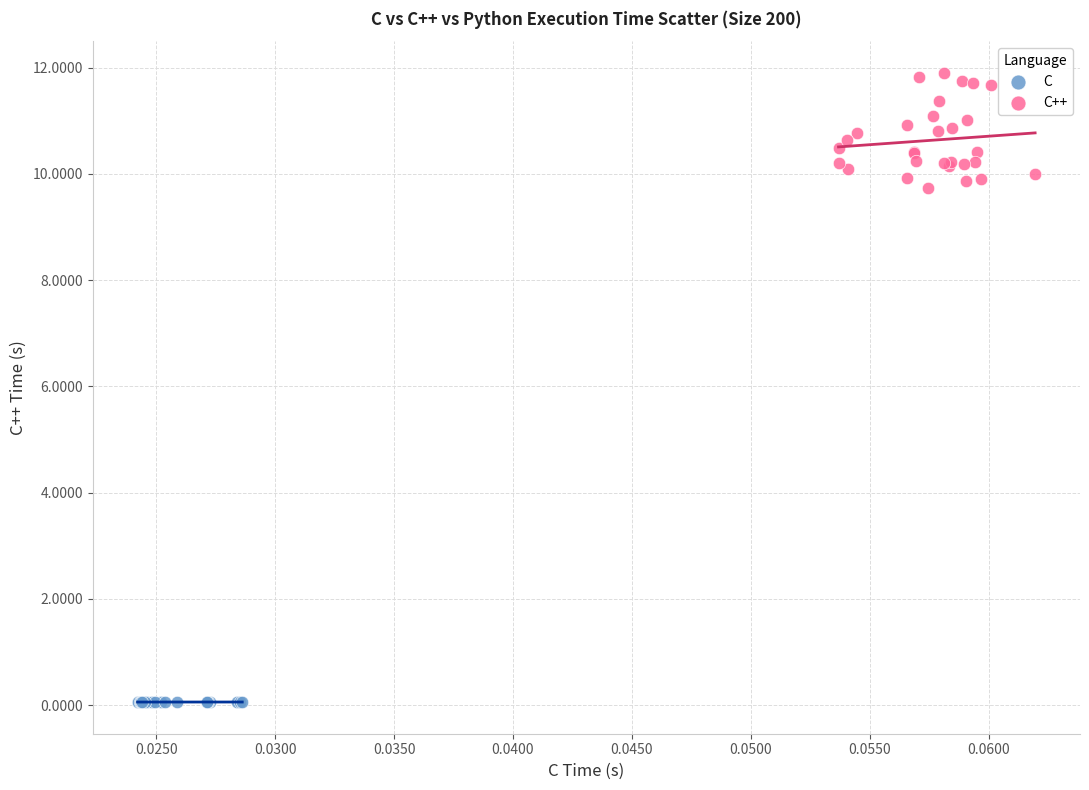

Which series has the widest spread of Y values?

C++